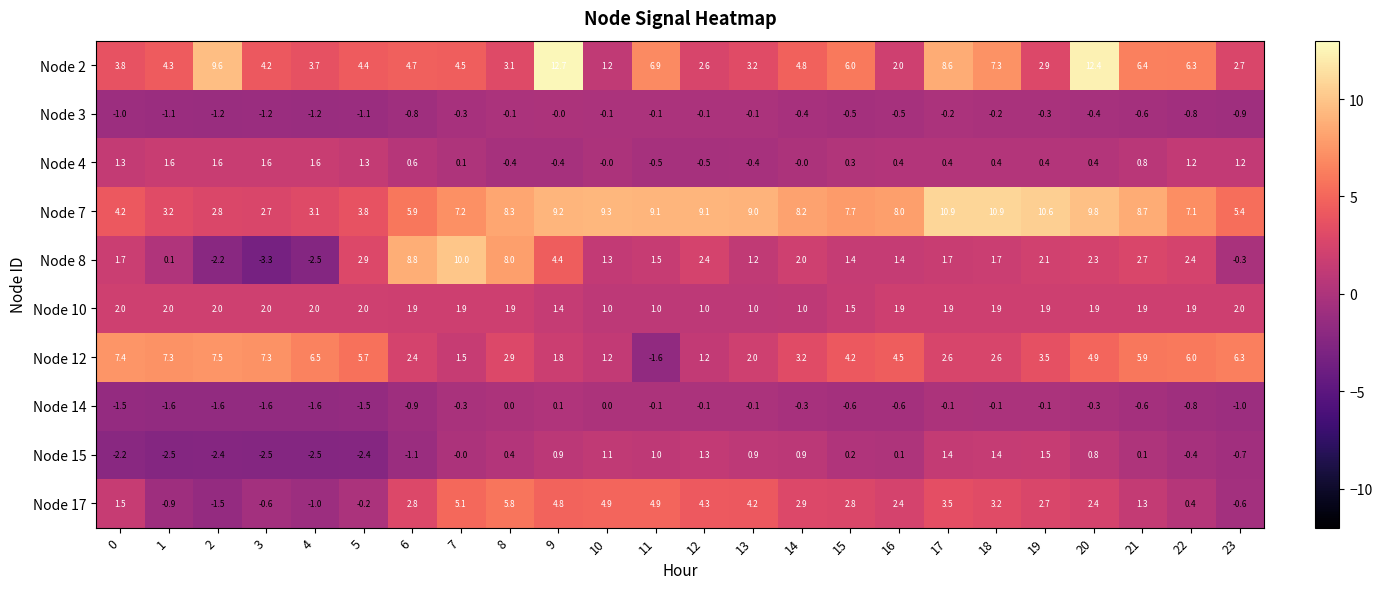

Which series has the largest total across all categories?

Node 7